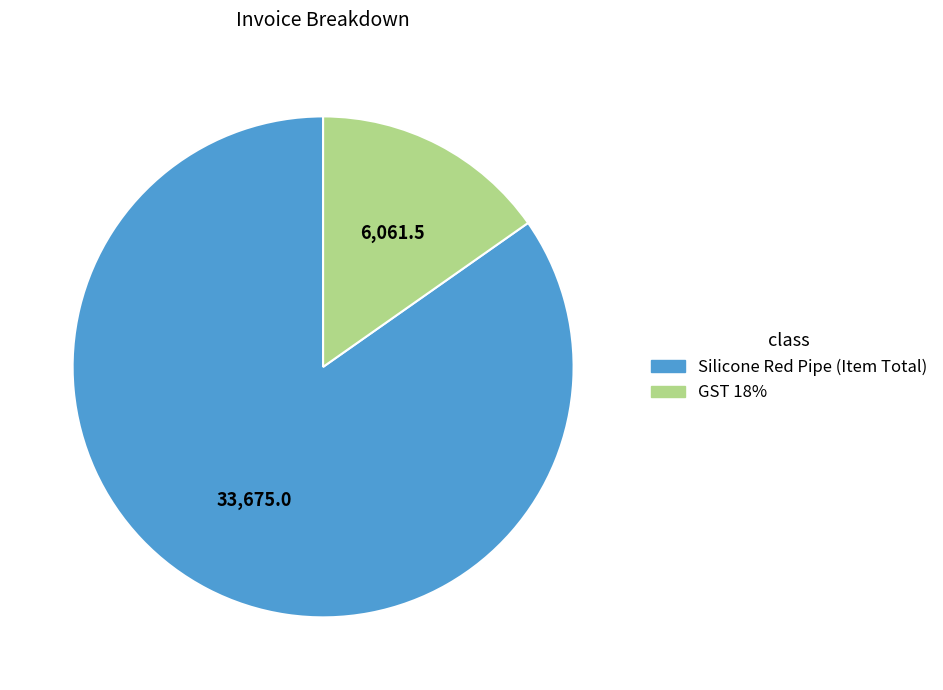

Count the number of slices in the pie.

2